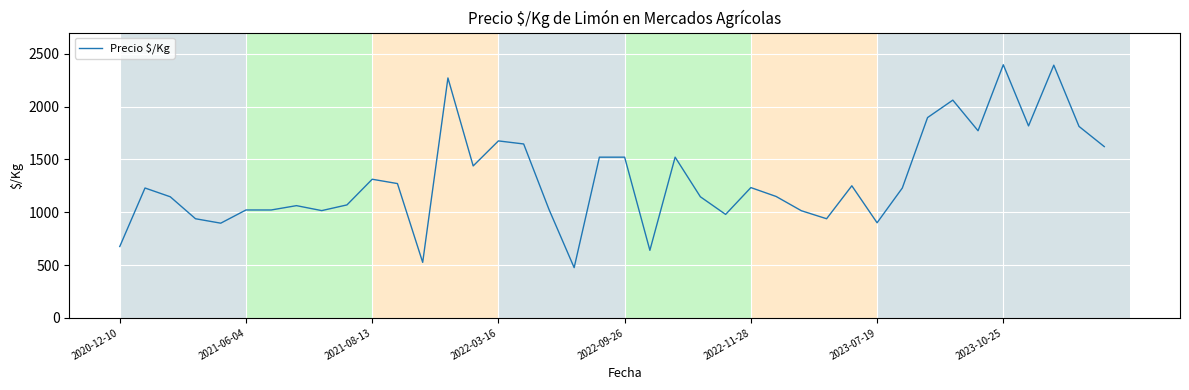

What is the minimum value shown in the chart?

475